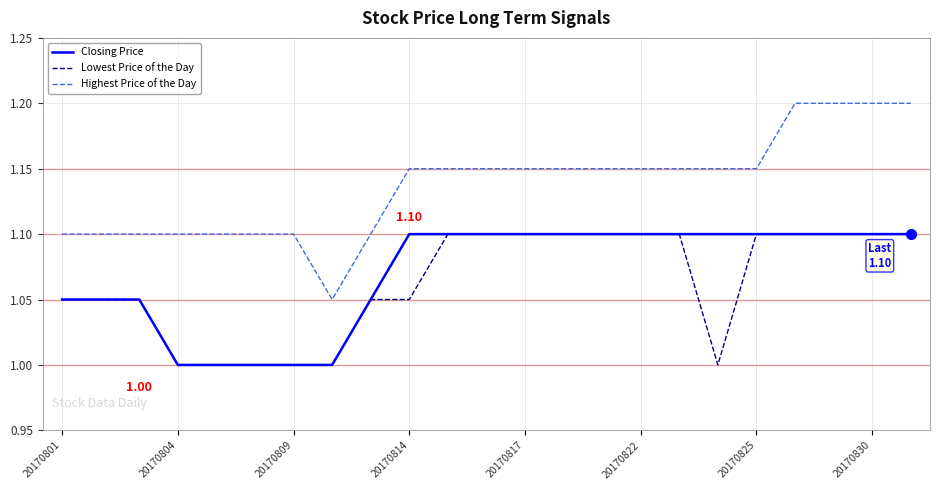

Which series has the widest spread of values?

Highest Price of the Day